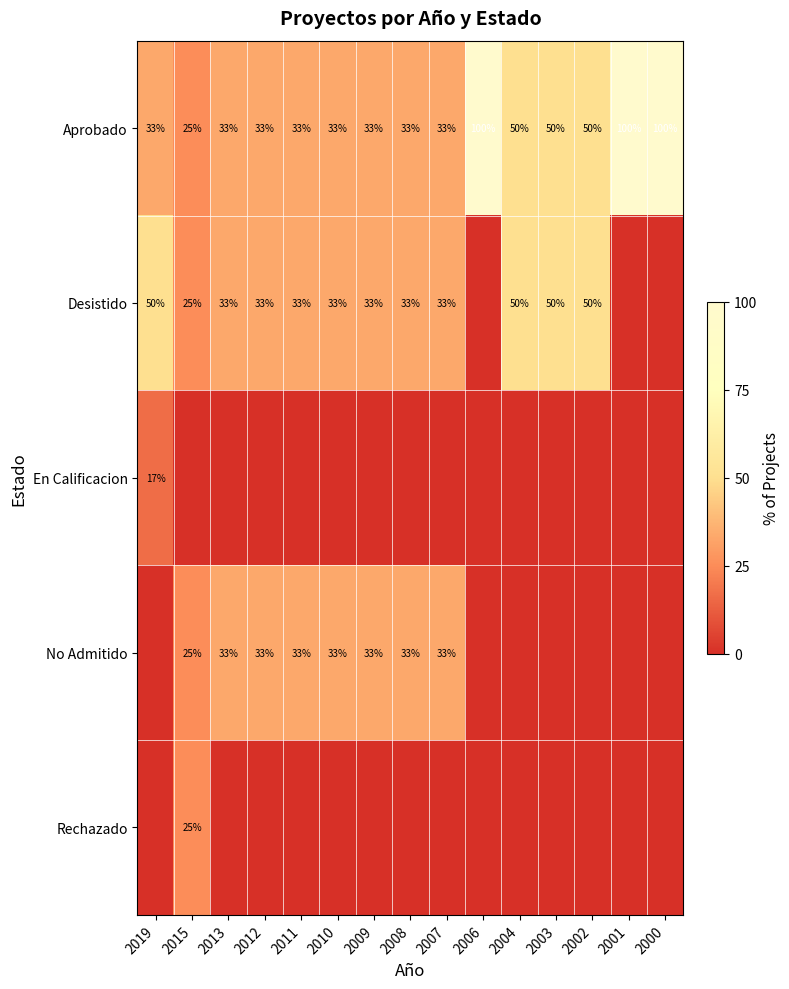

The value of Desistido at 2003 is 50. True or false?

True